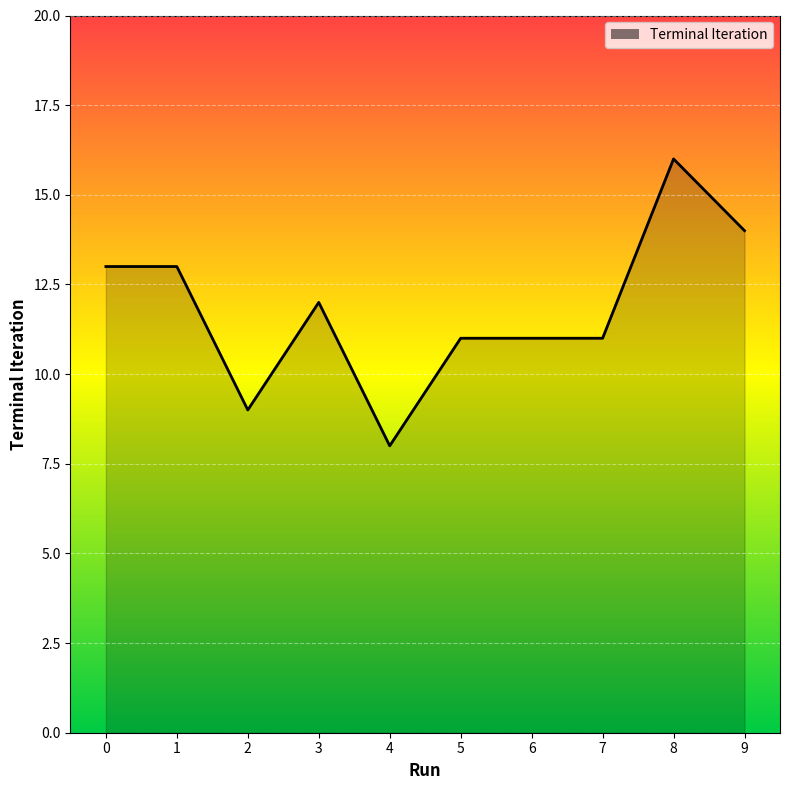

True or false: the data shows 2 at 2.

False